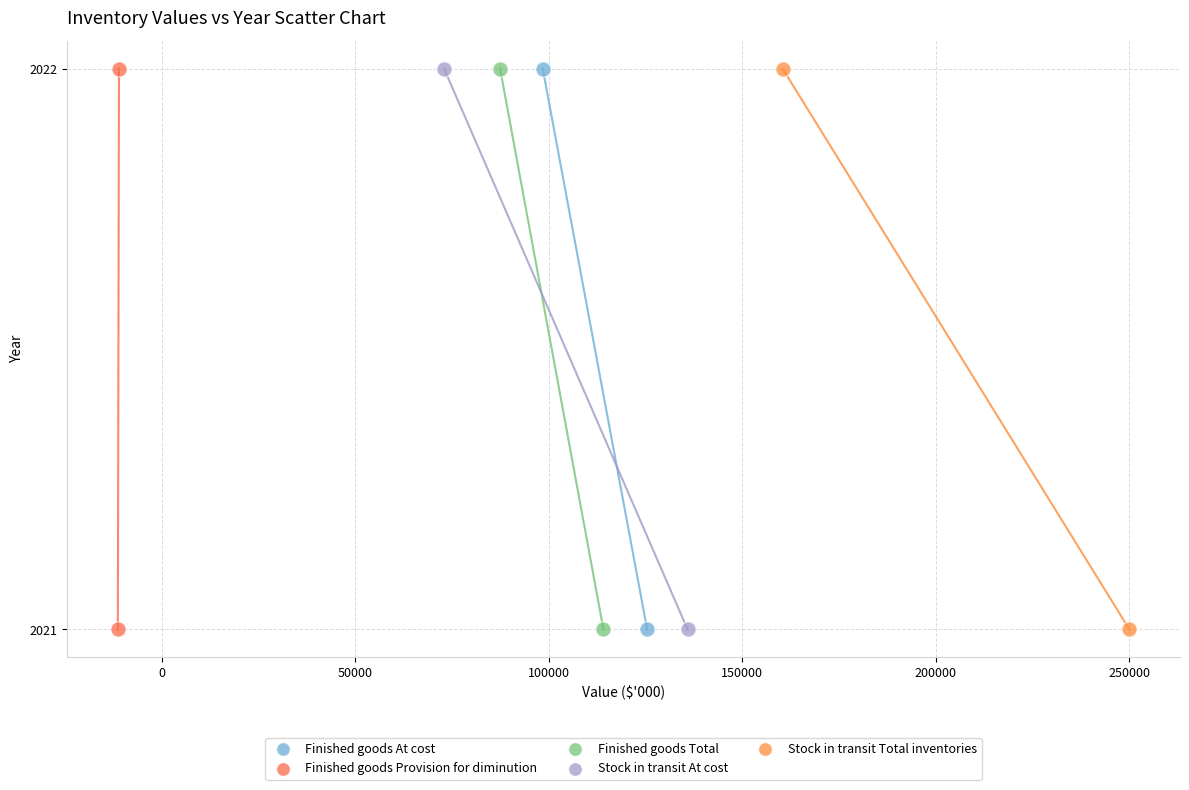

What are all the series names shown in the legend?

Finished goods At cost, Finished goods Provision for diminution, Finished goods Total, Stock in transit At cost, Stock in transit Total inventories